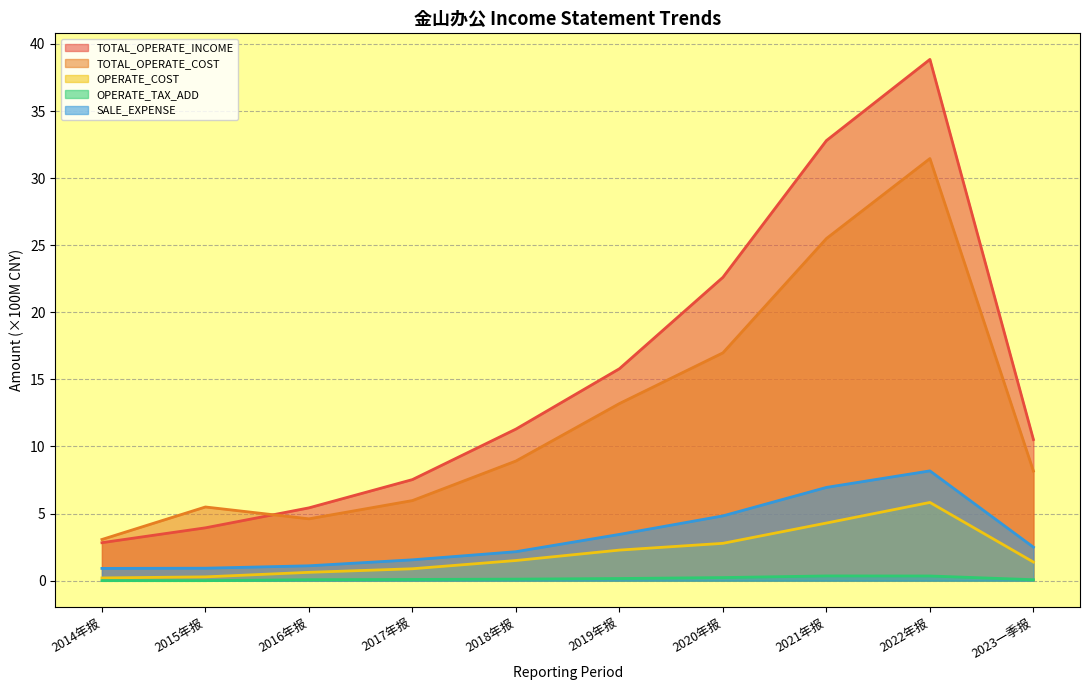

What is the difference between the maximum and minimum values in the OPERATE_COST series?

5.6